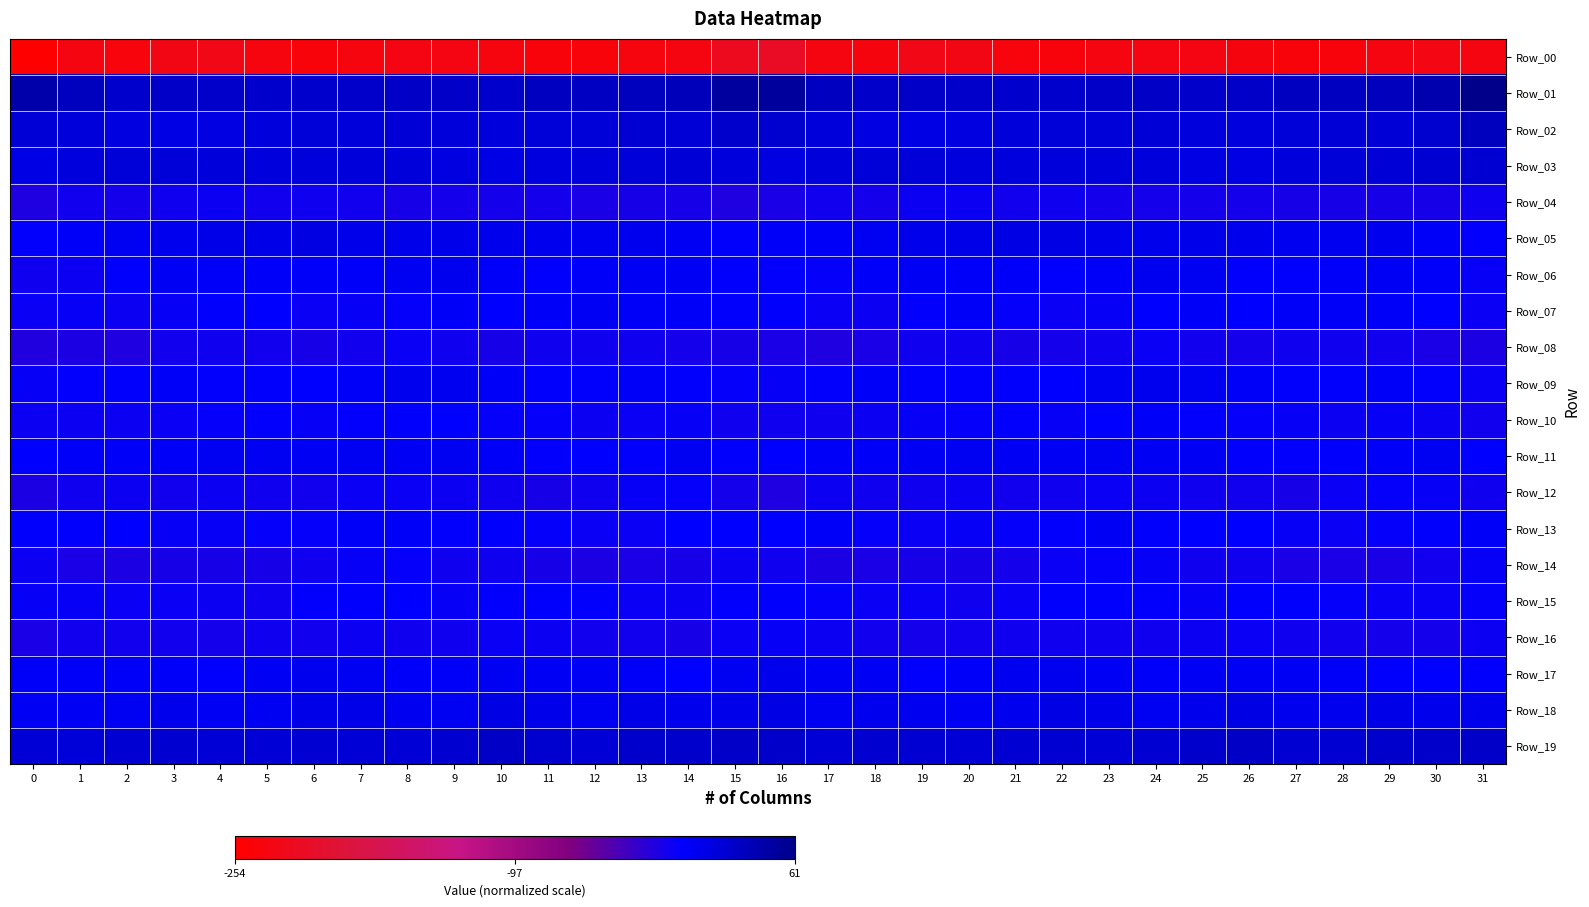

Reading left to right, extract all data points from this chart.

Row_00: 0=-253.7	1=-236.5	2=-239.9	3=-232.7	4=-229.8	5=-237.6	6=-241.5	7=-237.7	8=-234.7	9=-234.4	10=-236.7	11=-241.5	12=-242.3	13=-237.7	14=-235.8	15=-221.5	16=-215.4	17=-235.7	18=-237.9	19=-229.9	20=-232.5	21=-239.7	22=-240.9	23=-235.9	24=-234.4	25=-234.5	26=-238.9	27=-242.5	28=-240.6	29=-236.1	30=-233.9	31=-236.1
Row_01: 0=42.4	1=32.1	2=24.4	3=27.1	4=25.1	5=24.7	6=24.4	7=26.0	8=28.3	9=26.6	10=25.0	11=30.2	12=29.8	13=31.7	14=34.3	15=49.2	16=49.8	17=30.4	18=25.9	19=26.4	20=25.1	21=24.3	22=24.9	23=27.1	24=28.4	25=25.5	26=26.3	27=31.0	28=30.4	29=32.4	30=39.9	31=60.6
Row_02: 0=19.7	1=17.6	2=13.0	3=10.5	4=12.4	5=16.3	6=18.6	7=17.1	8=19.6	9=17.0	10=15.8	11=17.8	12=18.7	13=20.1	14=19.5	15=24.3	16=22.7	17=17.6	18=11.6	19=10.9	20=13.7	21=17.6	22=17.8	23=18.1	24=18.9	25=16.4	26=16.2	27=18.2	28=19.9	29=19.5	30=23.2	31=31.4
Row_03: 0=11.3	1=15.2	2=18.5	3=18.2	4=16.7	5=15.6	6=17.0	7=17.3	8=17.4	9=13.4	10=11.3	11=14.1	12=17.4	13=18.5	14=19.8	15=15.4	16=13.1	17=17.5	18=18.3	19=17.8	20=15.9	21=16.2	22=16.9	23=17.2	24=16.3	25=12.1	26=12.0	27=15.5	28=18.1	29=19.1	30=21.1	31=21.1
Row_04: 0=-17.4	1=-11.5	2=-12.1	3=-10.6	4=-8.3	5=-10.8	6=-10.0	7=-11.2	8=-13.1	9=-12.3	10=-12.8	11=-12.4	12=-14.8	13=-13.6	14=-14.1	15=-16.7	16=-14.8	17=-11.3	18=-12.6	19=-9.3	20=-8.8	21=-11.2	22=-10.0	23=-12.6	24=-12.6	25=-12.7	26=-12.2	27=-13.6	28=-14.3	29=-13.6	30=-13.2	31=-9.8
Row_05: 0=-4.1	1=-0.0	2=3.7	3=6.5	4=9.8	5=9.9	6=11.9	7=8.8	8=7.9	9=8.1	10=7.5	11=6.1	12=4.5	13=5.9	14=2.6	15=-1.8	16=-0.2	17=1.6	18=4.1	19=8.3	20=9.8	21=10.6	22=10.4	23=8.8	24=7.7	25=8.0	26=7.3	27=5.2	28=4.9	29=5.4	30=0.3	31=-3.5
Row_06: 0=-10.2	1=-8.2	2=-1.3	3=1.9	4=1.3	5=-0.2	6=-0.4	7=-0.6	8=3.3	9=5.4	10=0.1	11=-1.5	12=-0.7	13=1.9	14=2.1	15=-0.9	16=-3.3	17=-5.6	18=0.3	19=2.1	20=0.4	21=-0.1	22=-1.4	23=1.0	24=4.8	25=3.5	26=-0.9	27=-1.4	28=-0.3	29=2.6	30=-0.6	31=-6.8
Row_07: 0=-7.2	1=-6.2	2=-8.7	3=-5.9	4=-1.0	5=-2.5	6=-7.0	7=-6.8	8=-4.7	9=0.4	10=-2.5	11=-0.2	12=2.1	13=1.0	14=-0.5	15=-1.5	16=-1.5	17=-7.3	18=-8.4	19=-3.8	20=-0.3	21=-4.8	22=-7.2	23=-6.6	24=-2.2	25=-0.4	26=-2.2	27=1.3	28=1.2	29=0.8	30=-3.2	31=-6.9
Row_08: 0=-18.5	1=-16.2	2=-17.1	3=-10.9	4=-9.4	5=-11.8	6=-13.3	7=-10.9	8=-7.3	9=-9.6	10=-13.5	11=-10.5	12=-10.2	13=-10.4	14=-12.4	15=-13.3	16=-14.4	17=-17.3	18=-15.3	19=-9.4	20=-9.6	21=-13.4	22=-12.2	23=-9.8	24=-7.2	25=-11.7	26=-12.7	27=-10.0	28=-10.1	29=-11.1	30=-14.8	31=-15.7
Row_09: 0=-5.8	1=-3.5	2=-0.8	3=-0.2	4=-4.0	5=-2.0	6=-3.1	7=0.3	8=6.1	9=5.2	10=1.2	11=-1.4	12=-1.9	13=1.0	14=-1.1	15=-4.8	16=-5.7	17=-3.8	18=0.4	19=-1.6	20=-3.9	21=-2.0	22=-3.0	23=3.0	24=6.2	25=3.8	26=-0.1	27=-1.6	28=-1.0	29=0.7	30=-4.1	31=-7.2
Row_10: 0=-8.2	1=-8.7	2=-9.0	3=-7.4	4=-5.5	5=-3.3	6=-6.2	7=-4.4	8=-0.9	9=-2.2	10=-5.5	11=-5.2	12=-8.9	13=-7.5	14=-5.9	15=-9.9	16=-10.1	17=-10.6	18=-8.5	19=-6.4	20=-4.7	21=-4.1	22=-6.4	23=-3.0	24=-0.4	25=-4.4	26=-4.9	27=-6.5	28=-9.0	29=-6.4	30=-8.6	31=-11.8
Row_11: 0=-2.9	1=0.6	2=0.4	3=0.6	4=3.4	5=3.3	6=1.8	7=3.2	8=2.2	9=3.0	10=0.7	11=-3.4	12=-2.3	13=-0.8	14=4.1	15=-0.9	16=-2.7	17=-0.1	18=-0.4	19=2.1	20=3.4	21=2.6	22=2.2	23=3.1	24=2.5	25=2.3	26=-0.9	27=-3.5	28=-1.4	29=0.8	30=2.9	31=-2.1
Row_12: 0=-16.6	1=-10.5	2=-8.2	3=-11.0	4=-8.3	5=-10.2	6=-10.7	7=-7.5	8=-8.1	9=-9.4	10=-10.0	11=-14.1	12=-10.1	13=-6.3	14=-4.5	15=-12.6	16=-16.8	17=-8.9	18=-10.2	19=-9.7	20=-8.8	21=-10.7	22=-9.6	23=-7.2	24=-8.6	25=-9.6	26=-11.5	27=-13.7	28=-7.9	29=-5.5	30=-5.7	31=-10.2
Row_13: 0=-1.8	1=-1.2	2=-2.2	3=-6.8	4=-6.3	5=-5.1	6=-5.2	7=-0.1	8=1.0	9=-3.3	10=-1.5	11=-4.7	12=-7.4	13=-7.0	14=-2.7	15=-2.7	16=-2.9	17=-0.6	18=-4.6	19=-7.0	20=-5.8	21=-5.1	22=-4.0	23=1.8	24=-1.2	25=-2.6	26=-2.5	27=-5.7	28=-7.8	29=-5.7	30=-1.3	31=-0.4
Row_14: 0=-8.4	1=-15.2	2=-16.0	3=-13.5	4=-13.3	5=-13.4	6=-9.9	7=-6.2	8=-5.7	9=-9.7	10=-10.0	11=-13.3	12=-16.3	13=-14.4	14=-13.2	15=-8.9	16=-9.7	17=-15.7	18=-15.1	19=-13.2	20=-13.6	21=-12.6	22=-8.1	23=-5.3	24=-6.8	25=-10.5	26=-10.4	27=-15.4	28=-15.1	29=-14.6	30=-10.8	31=-6.5
Row_15: 0=-5.7	1=-6.5	2=-7.9	3=-7.1	4=-8.8	5=-9.5	6=-3.3	7=-1.2	8=-2.0	9=-6.1	10=-3.7	11=-0.8	12=-3.4	13=-6.9	14=-8.8	15=-4.2	16=-1.3	17=-5.3	18=-8.1	19=-7.2	20=-10.2	21=-7.1	22=-2.0	23=-1.1	24=-3.4	25=-6.3	26=-2.0	27=-1.3	28=-4.6	29=-8.1	30=-7.7	31=-4.6
Row_16: 0=-14.6	1=-11.1	2=-11.2	3=-11.8	4=-11.8	5=-10.4	6=-10.7	7=-9.2	8=-10.2	9=-9.5	10=-7.9	11=-8.9	12=-10.6	13=-11.6	14=-14.0	15=-7.1	16=-6.6	17=-8.7	18=-11.6	19=-12.2	20=-11.2	21=-10.3	22=-10.3	23=-9.5	24=-10.0	25=-9.0	26=-7.9	27=-9.7	28=-10.9	29=-12.7	30=-12.7	31=-9.1
Row_17: 0=0.9	1=0.7	2=1.0	3=0.4	4=-1.8	5=2.7	6=5.8	7=3.4	8=-0.2	9=1.1	10=3.0	11=2.0	12=2.0	13=0.6	14=-3.2	15=4.1	16=7.3	17=2.1	18=1.7	19=-1.4	20=-0.4	21=4.4	22=5.7	23=1.7	24=-0.5	25=2.8	26=2.2	27=2.2	28=1.6	29=-0.8	30=-2.3	31=-1.3
Row_18: 0=2.2	1=2.6	2=3.9	3=6.6	4=2.6	5=4.0	6=9.5	7=9.8	8=4.3	9=4.0	10=10.6	11=8.8	12=4.1	13=9.3	14=7.8	15=8.9	16=11.2	17=4.1	18=6.1	19=5.1	20=2.2	21=6.1	22=10.7	23=7.9	24=2.9	25=6.8	26=11.3	27=6.1	28=5.7	29=9.9	30=7.2	31=7.6
Row_19: 0=19.1	1=18.1	2=20.6	3=21.4	4=19.9	5=19.6	6=21.0	7=19.3	8=19.9	9=22.5	10=28.1	11=23.0	12=19.2	13=24.1	14=24.9	15=27.4	16=25.9	17=20.0	18=21.4	19=20.8	20=19.6	21=20.3	22=20.5	23=19.0	24=20.7	25=24.7	26=27.8	27=20.2	28=20.9	29=24.8	30=25.7	31=26.7